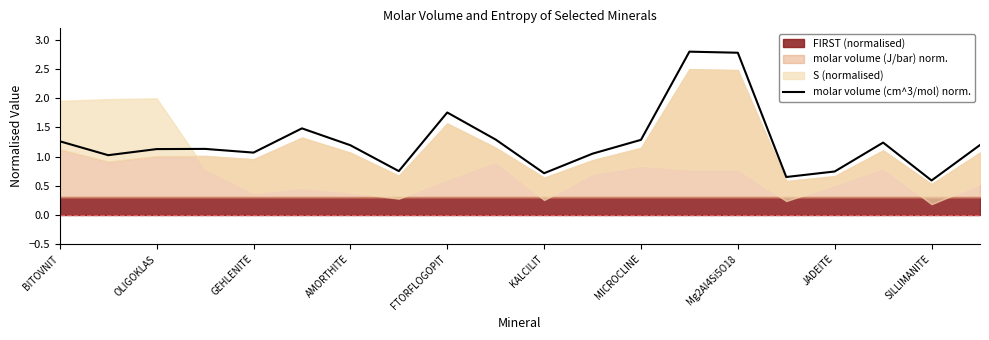

What is the value of the 19th point from the left?

0.6